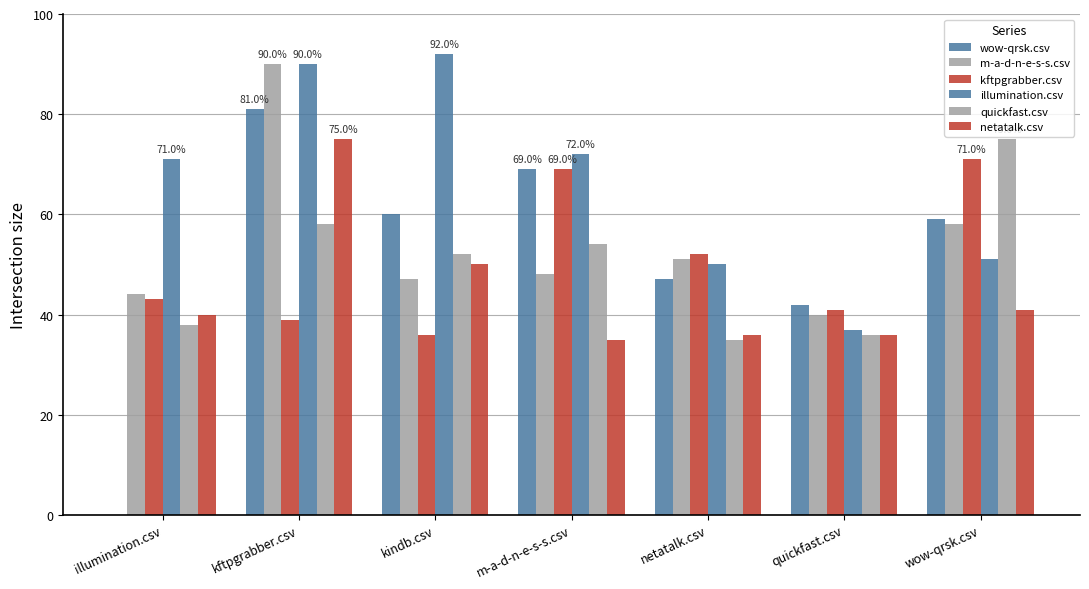

What is the value of the m-a-d-n-e-s-s.csv bar at the 1st from the left?

0.4